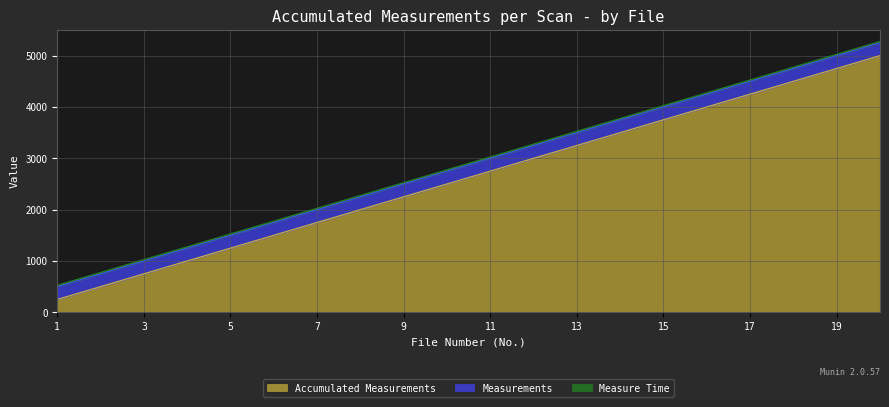

What are all the series names shown in the legend?

Accumulated Measurements, Measurements, Measure Time